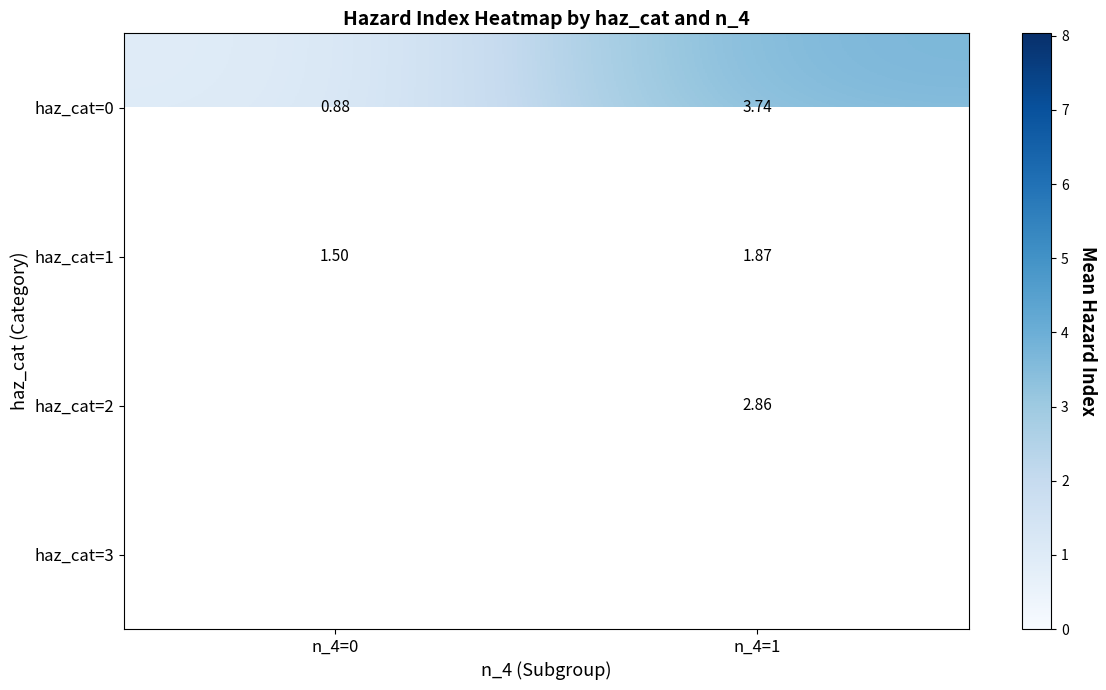

How many values in the haz_cat=0 series exceed 3?

1